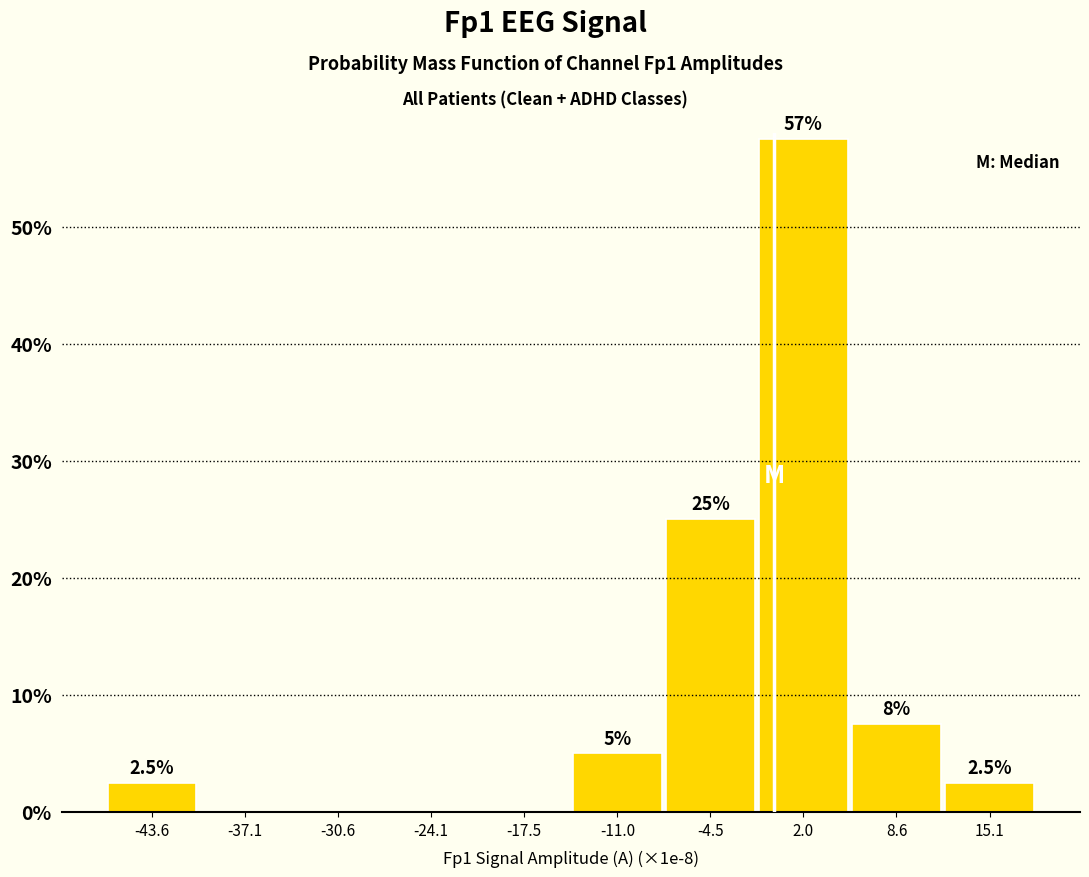

Which range on the x-axis has the tallest bar?

-1 to 5